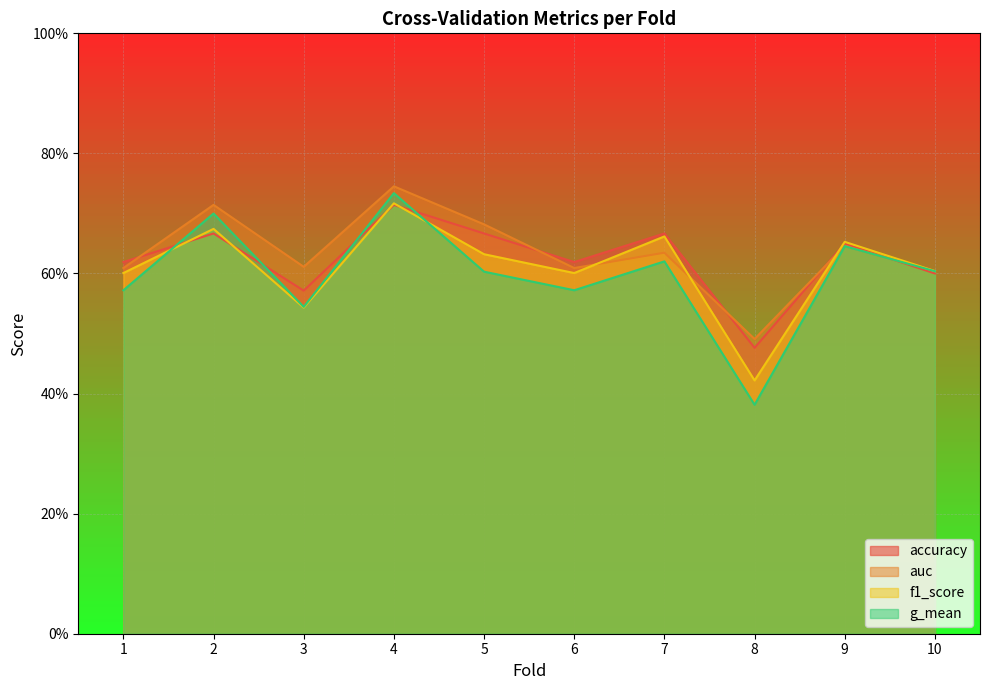

The g_mean series shows 0.6 at 5. True or false?

True